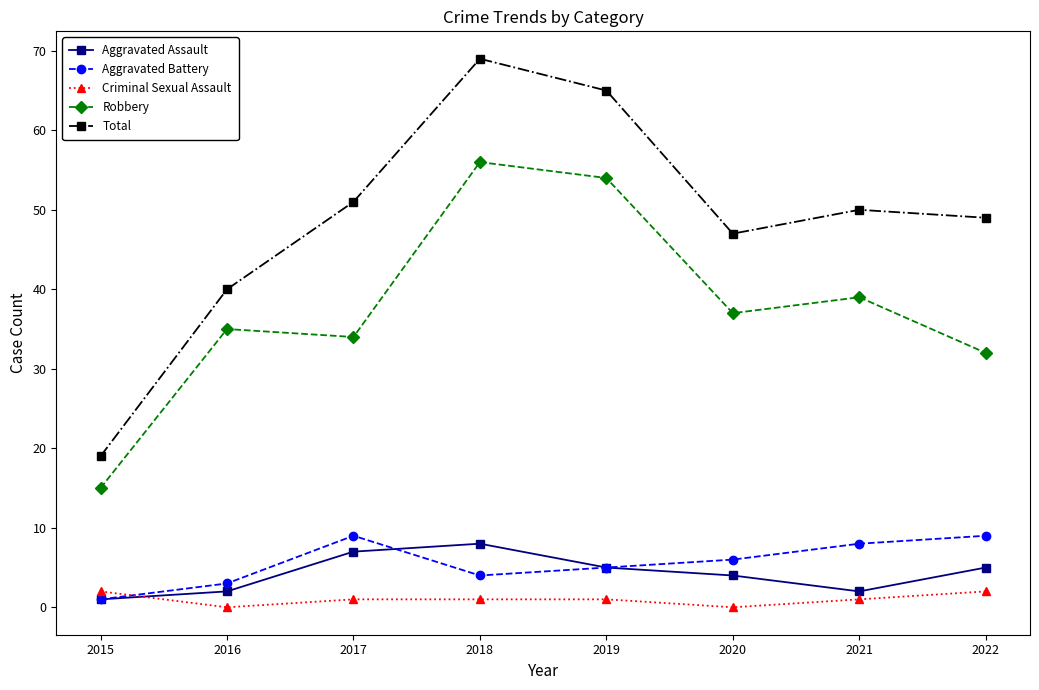

Read the Aggravated Assault value at 2020.

4